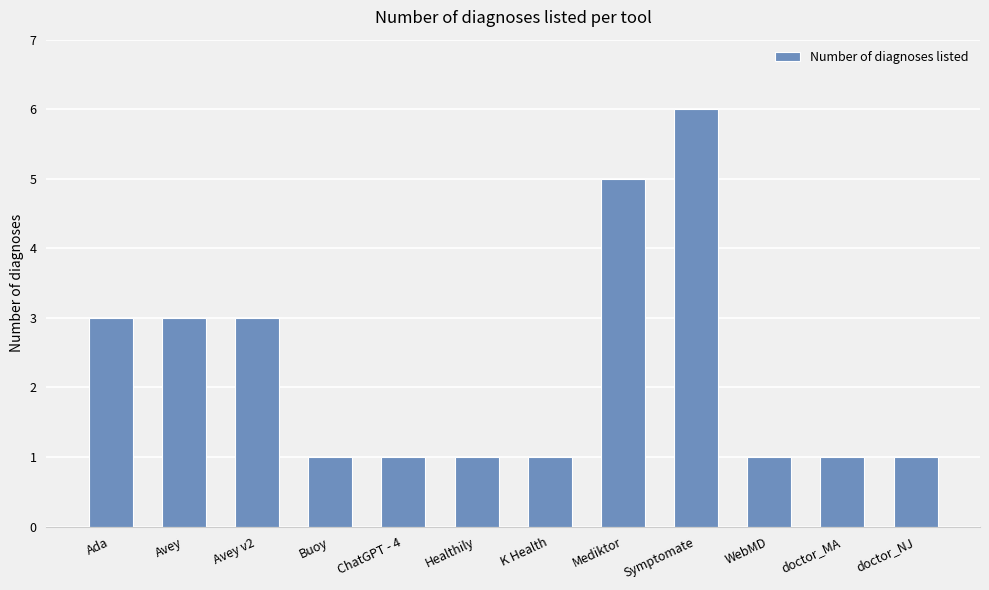

Reading left to right, extract all data points from this chart.

3	3	3	1	1	1	1	5	6	1	1	1